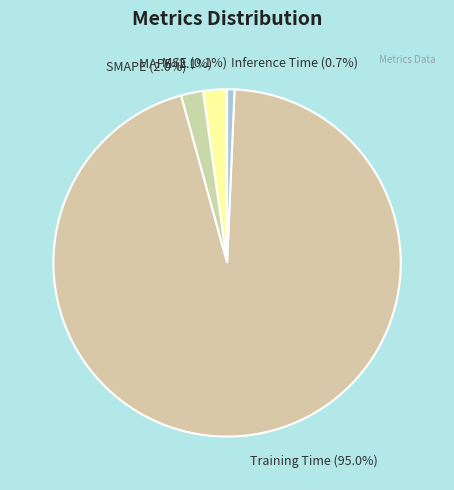

Which slice is the largest?

Training Time